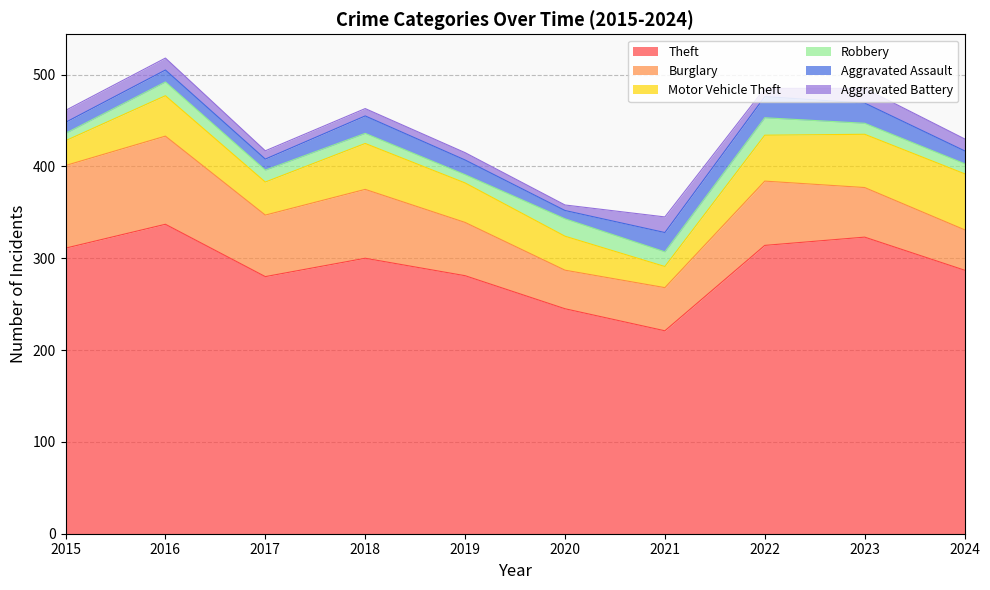

What is the difference between the maximum and minimum values in the Robbery series?

11